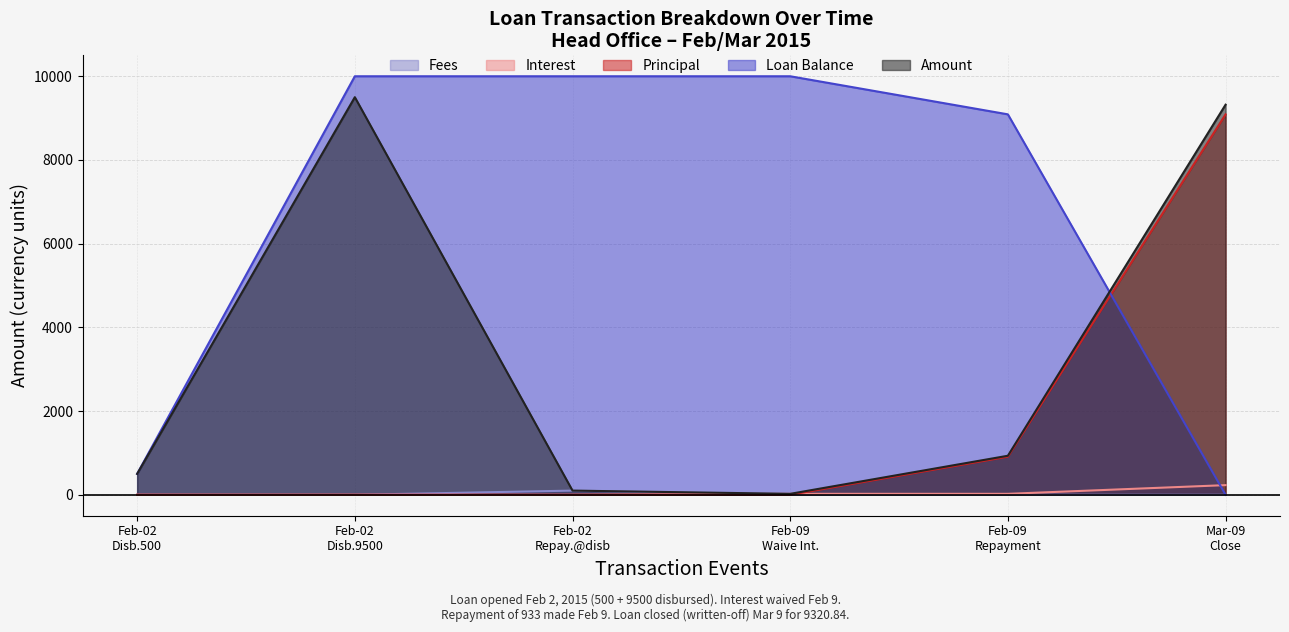

What is the highest value of the Interest series?

230.8